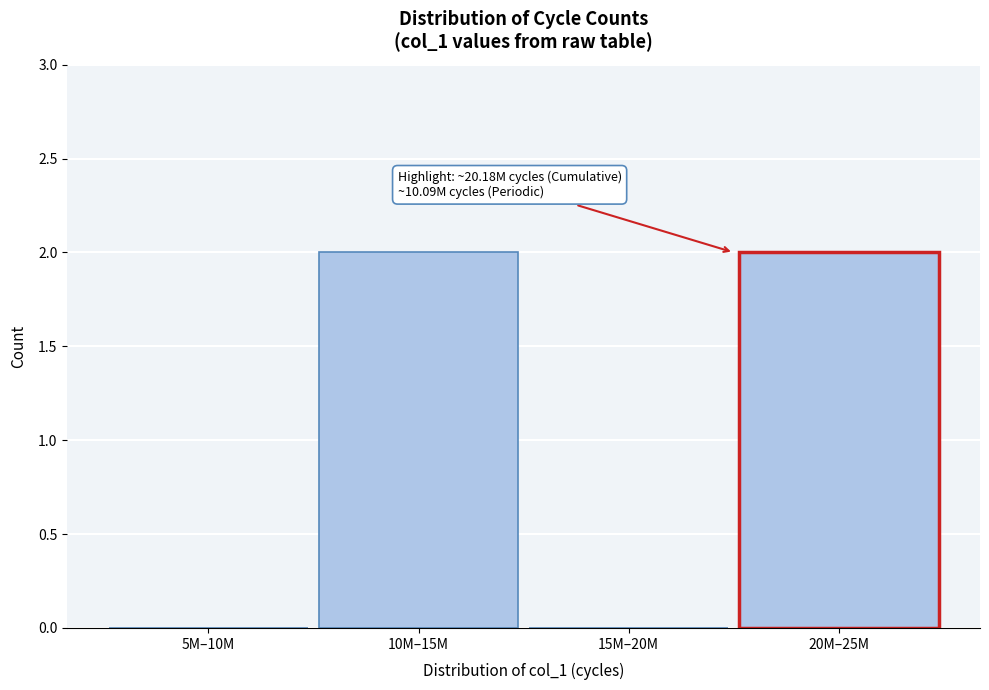

Reading right to left, transcribe all the data shown in this chart.

20M–25M=2	15M–20M=0	10M–15M=2	5M–10M=0